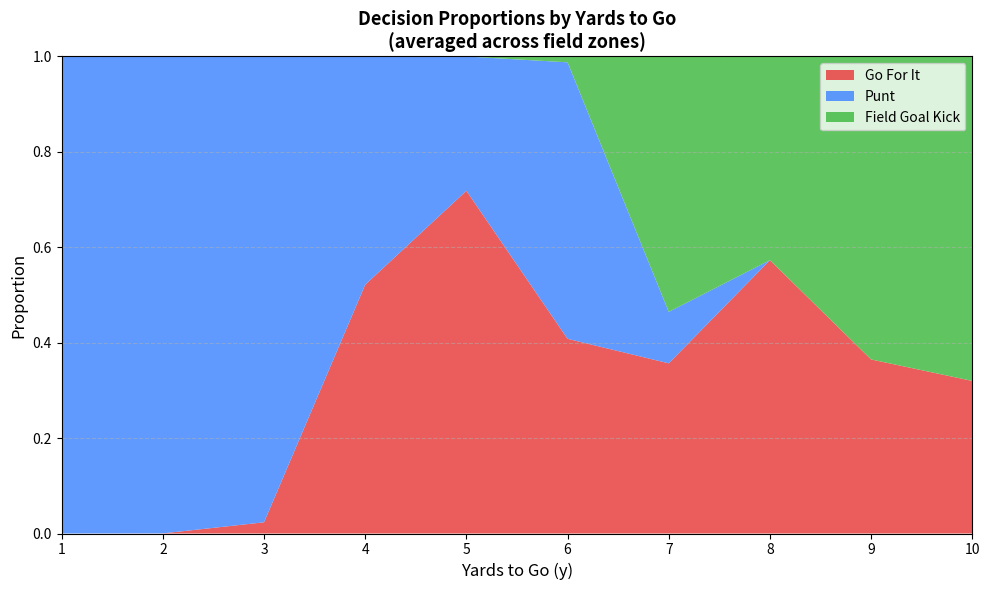

Which category has the highest value in the Go For It series?

5